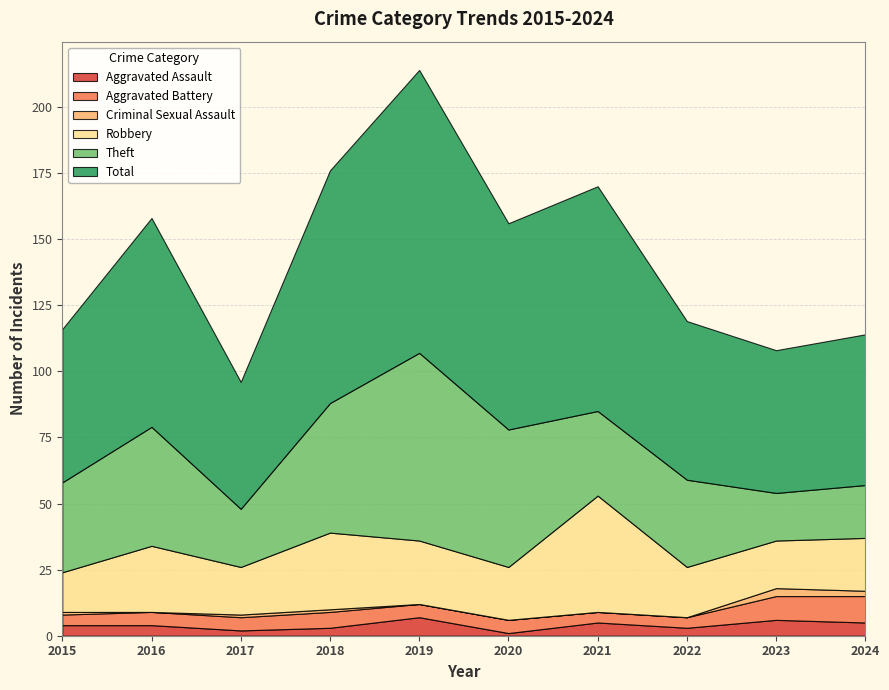

Reading right to left, what are all the values shown in this chart?

Aggravated Assault: 2024=5	2023=6	2022=3	2021=5	2020=1	2019=7	2018=3	2017=2	2016=4	2015=4
Aggravated Battery: 2024=10	2023=9	2022=4	2021=4	2020=5	2019=5	2018=6	2017=5	2016=5	2015=4
Criminal Sexual Assault: 2024=2	2023=3	2022=0	2021=0	2020=0	2019=0	2018=1	2017=1	2016=0	2015=1
Robbery: 2024=20	2023=18	2022=19	2021=44	2020=20	2019=24	2018=29	2017=18	2016=25	2015=15
Theft: 2024=20	2023=18	2022=33	2021=32	2020=52	2019=71	2018=49	2017=22	2016=45	2015=34
Total: 2024=57	2023=54	2022=60	2021=85	2020=78	2019=107	2018=88	2017=48	2016=79	2015=58